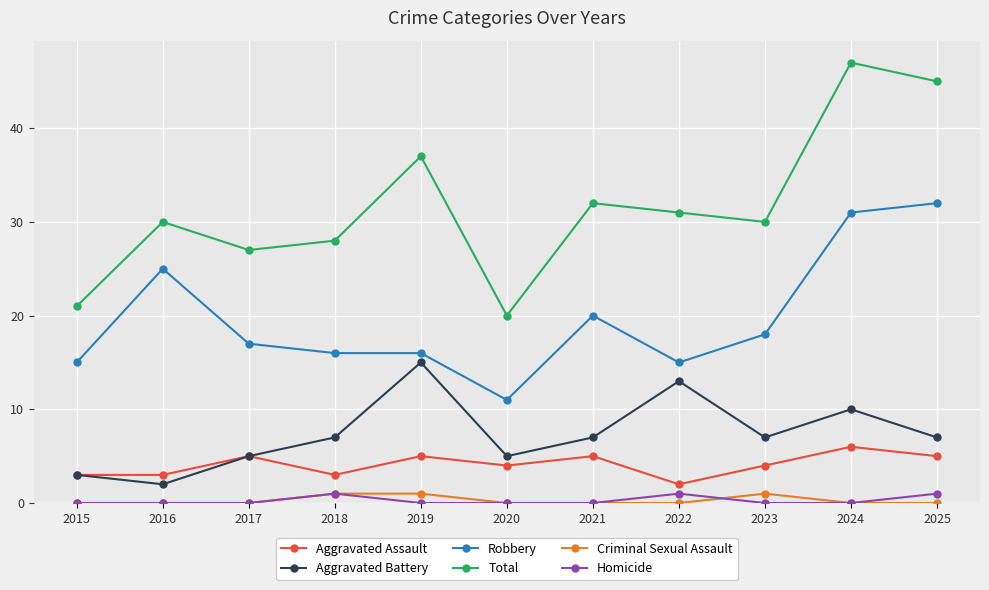

What is the sum of all Total values?

348